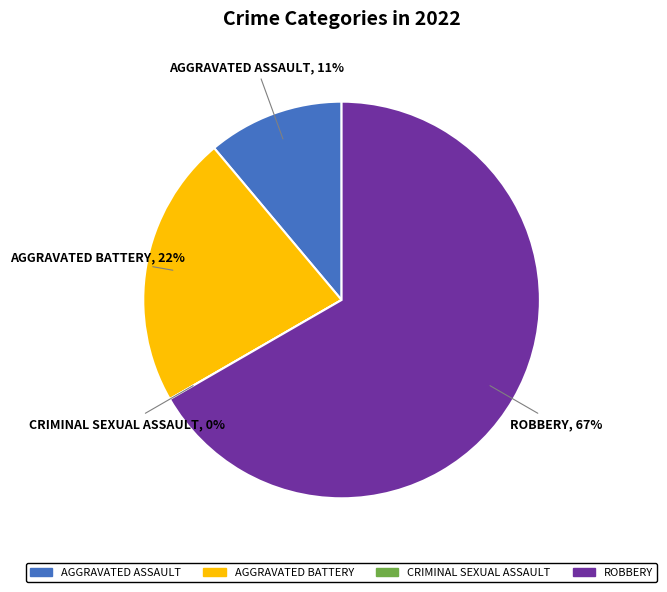

What is the majority slice?

Robbery